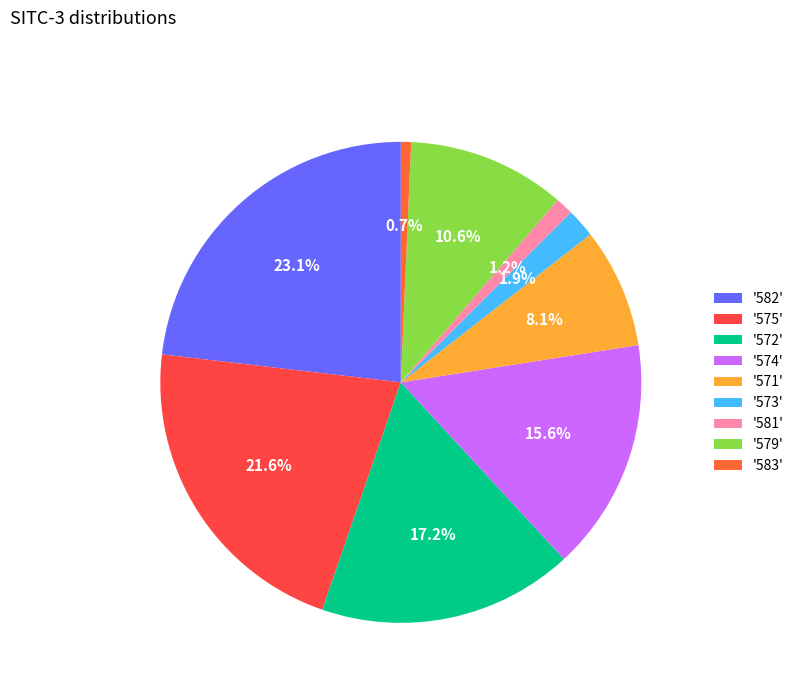

Which slice is the smallest?

'583'